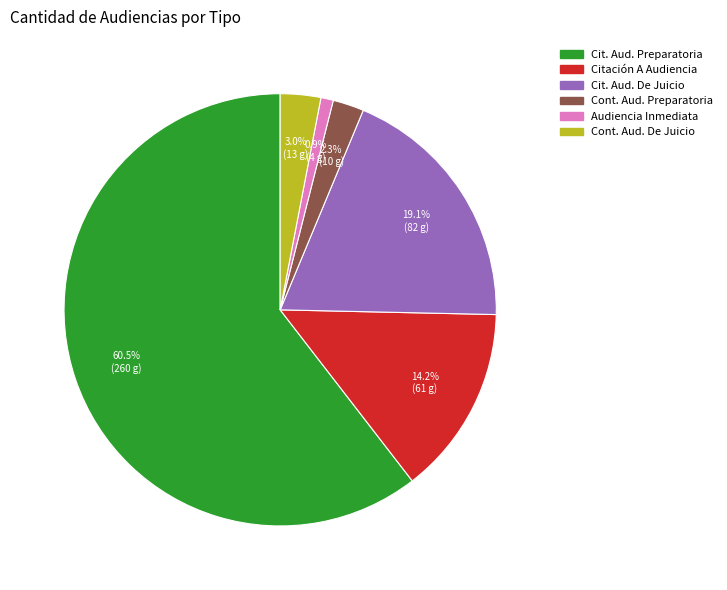

Does any single category account for the majority?

Yes